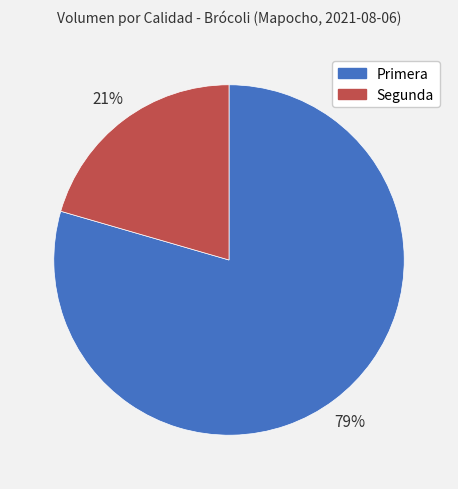

Which slice is the smallest?

Segunda